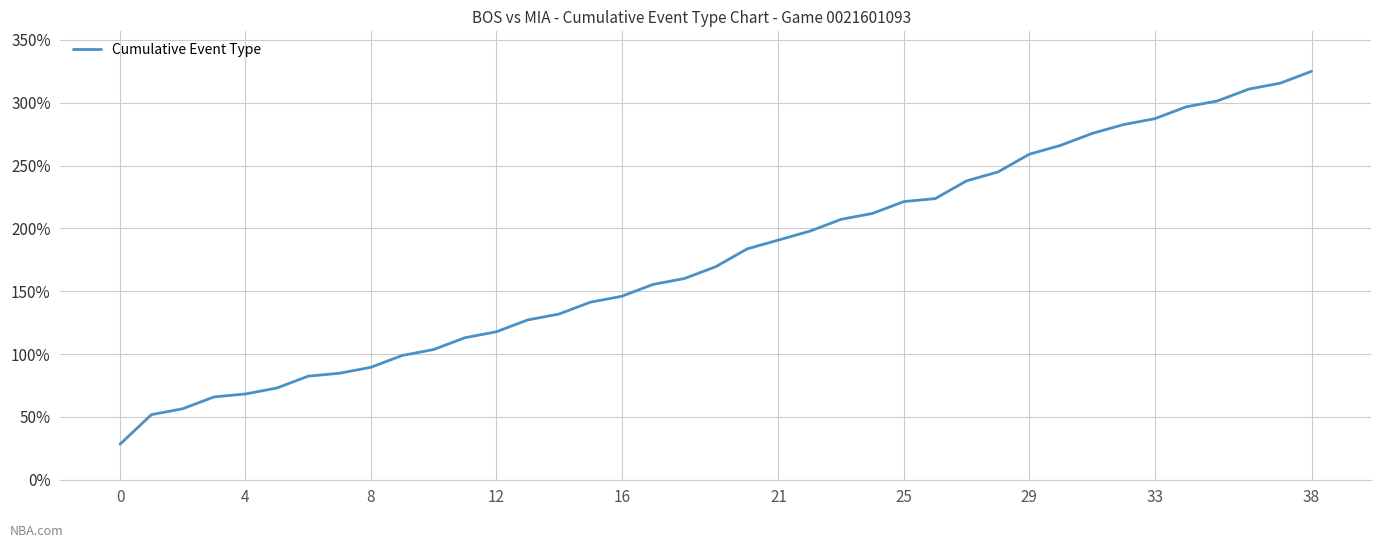

What is the minimum value shown in the chart?

28.3